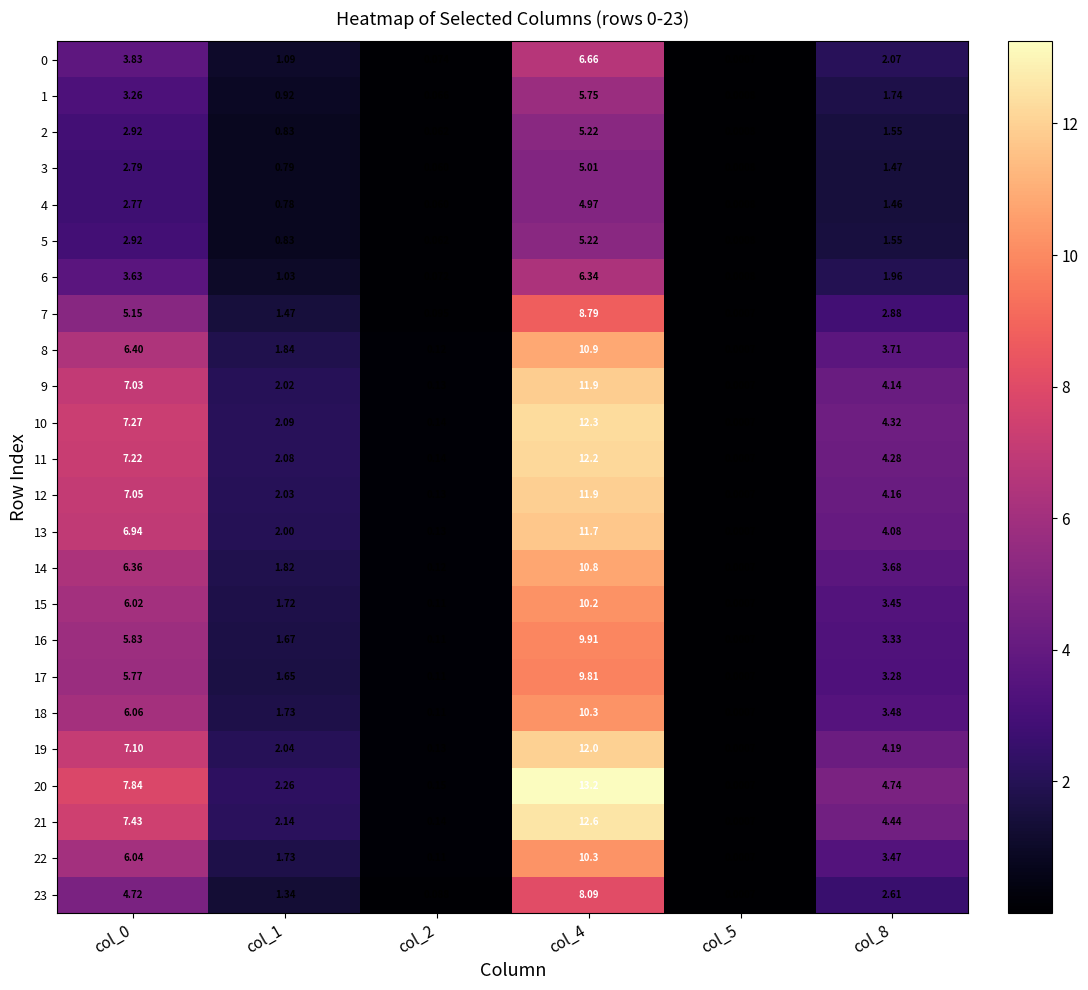

How many values in the 16 series exceed 3?

3